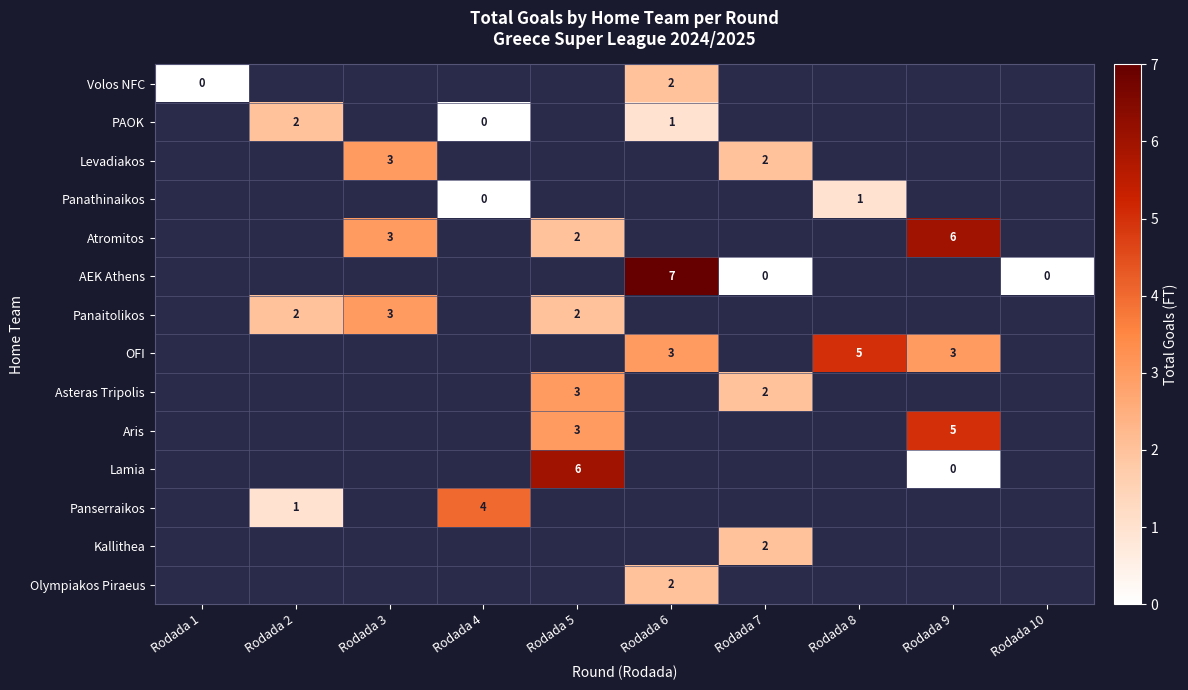

How many positive values does the Olympiakos Piraeus series have?

1